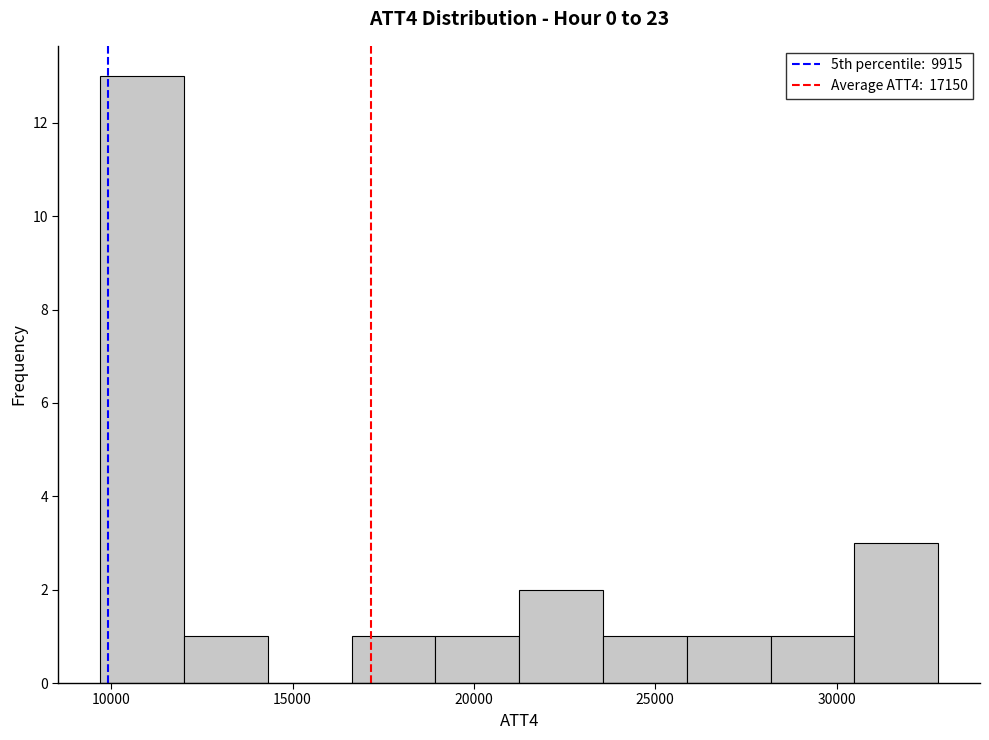

Reading left to right, transcribe this chart: for each bar, give the range it covers on the x-axis and its height. Neither the bar edges nor the heights are printed on the chart, so give them approximately, as read against the axes.

9500 to 12000: 13
12000 to 14500: 1
14500 to 16500: 0
16500 to 19000: 1
19000 to 21500: 1
21500 to 23500: 2
23500 to 26000: 1
26000 to 28000: 1
28000 to 30500: 1
30500 to 33000: 3